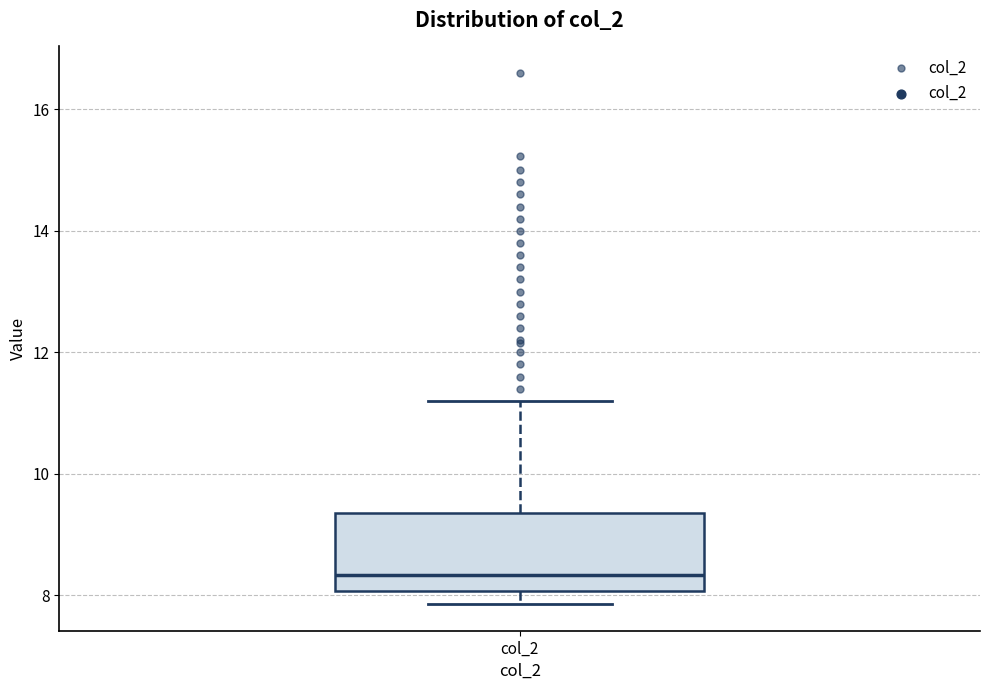

Transcribe this box plot: give where the median line is, the range the box spans, and where the two whiskers end, as read against the y-axis. The values are not printed on the chart, so give them approximately, as read against the axis.

median 8.4, box 8.0 to 9.4, whiskers 7.8 to 11.2